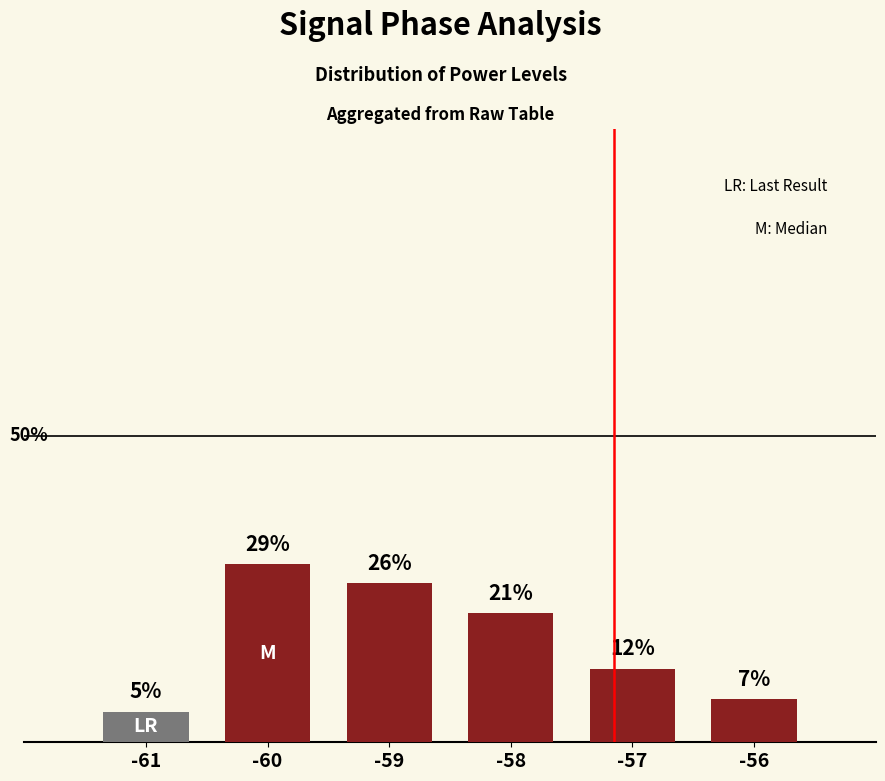

List the labels in order of value, largest first.

-60, -59, -58, -57, -56, -61